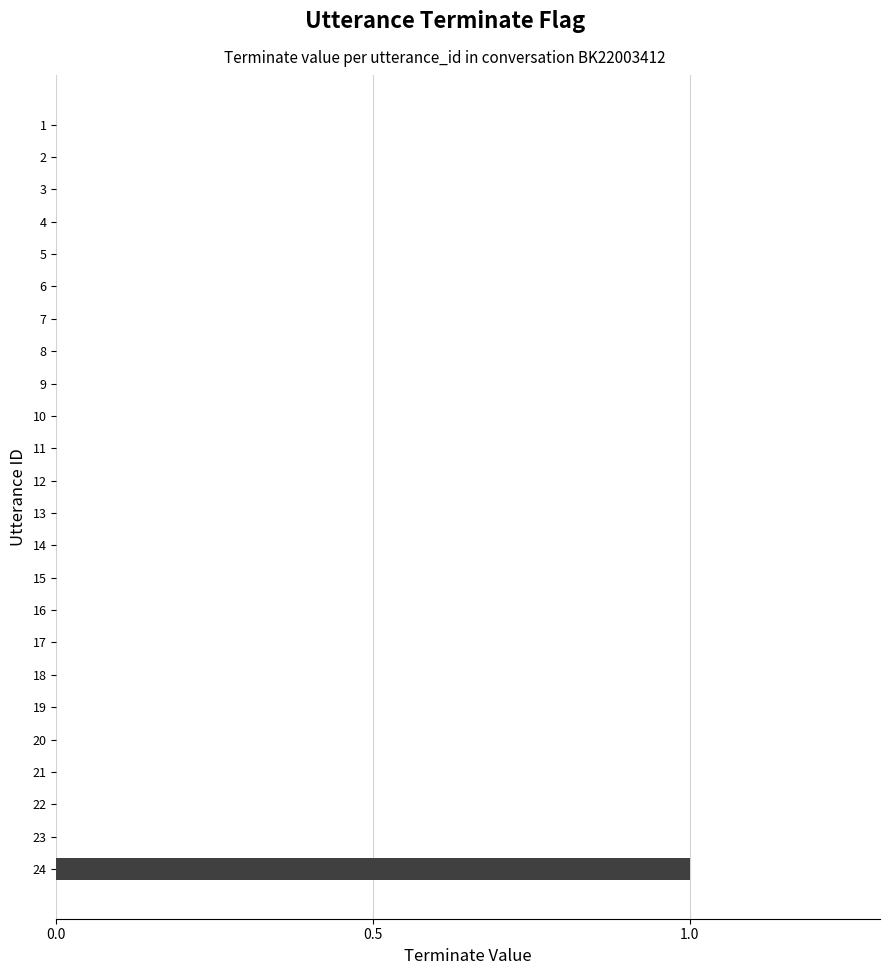

Reading bottom to top, transcribe all the data shown in this chart.

24=1	23=0	22=0	21=0	20=0	19=0	18=0	17=0	16=0	15=0	14=0	13=0	12=0	11=0	10=0	9=0	8=0	7=0	6=0	5=0	4=0	3=0	2=0	1=0